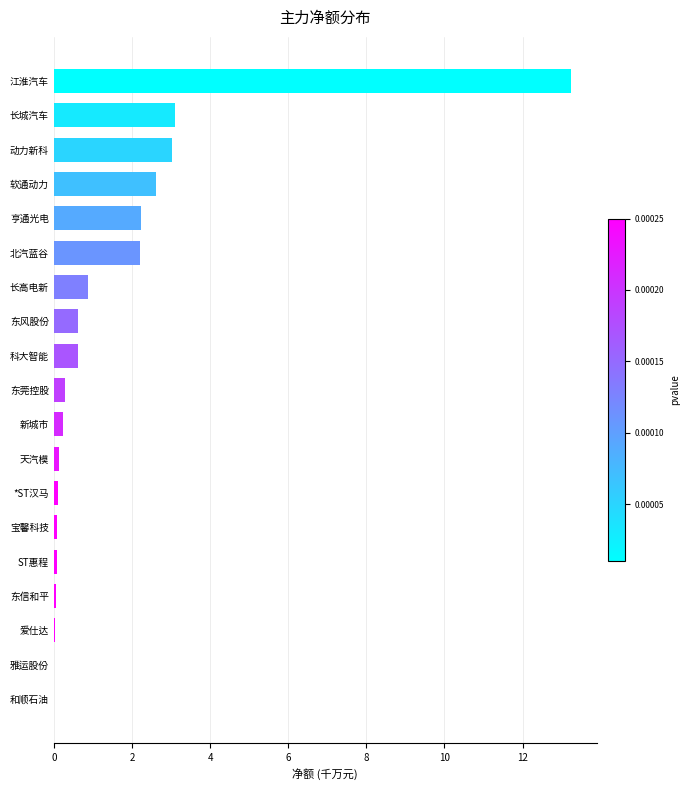

Which label corresponds to the largest value in the chart?

江淮汽车